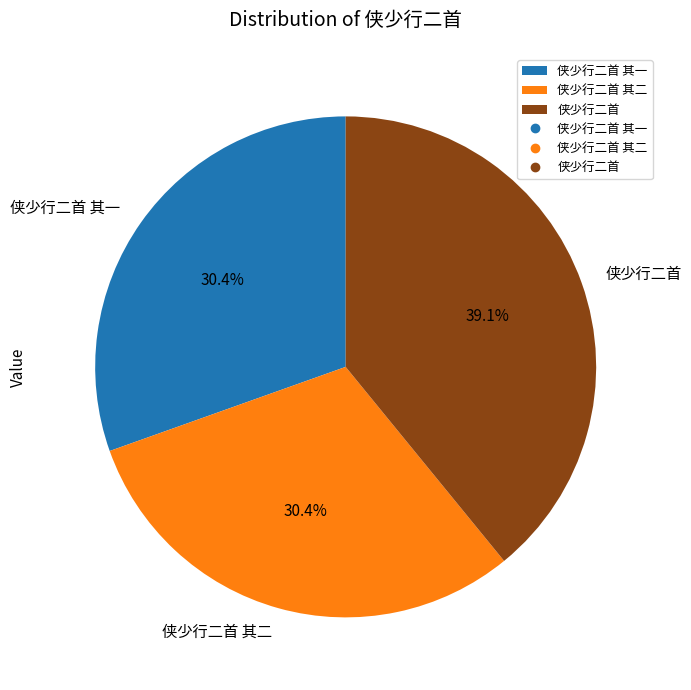

Approximately how many times larger is the value at 侠少行二首 其一 compared to 侠少行二首 其二?

1.0